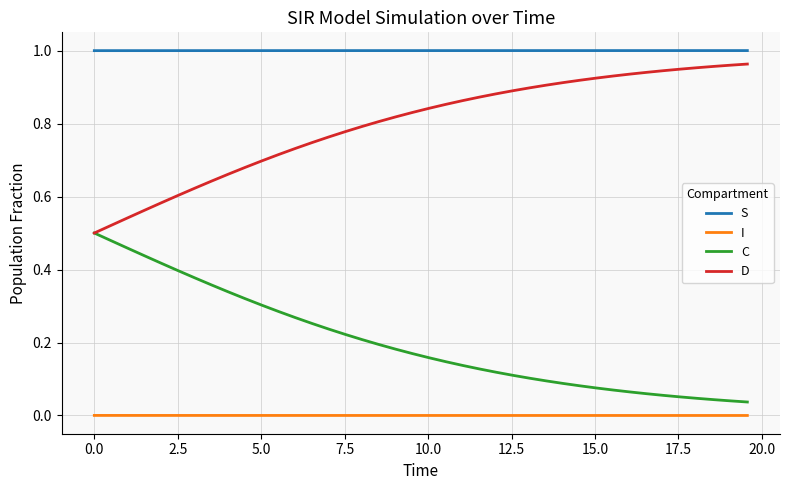

List the series in order of their overall mean, highest first.

S, D, C, I